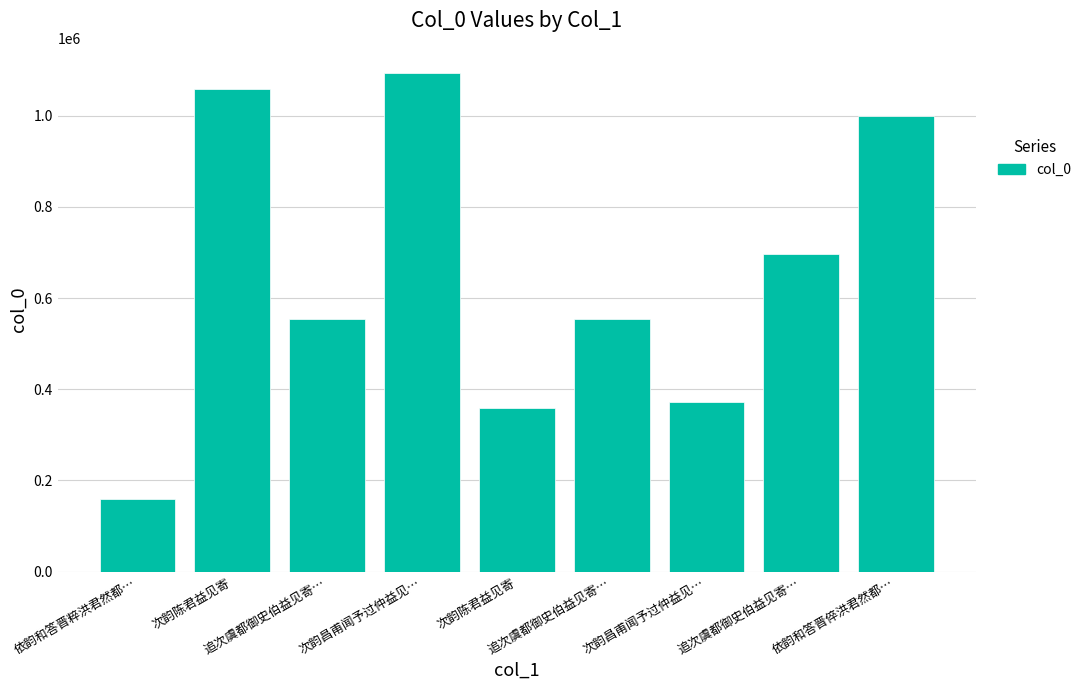

Are the bars horizontal?

No